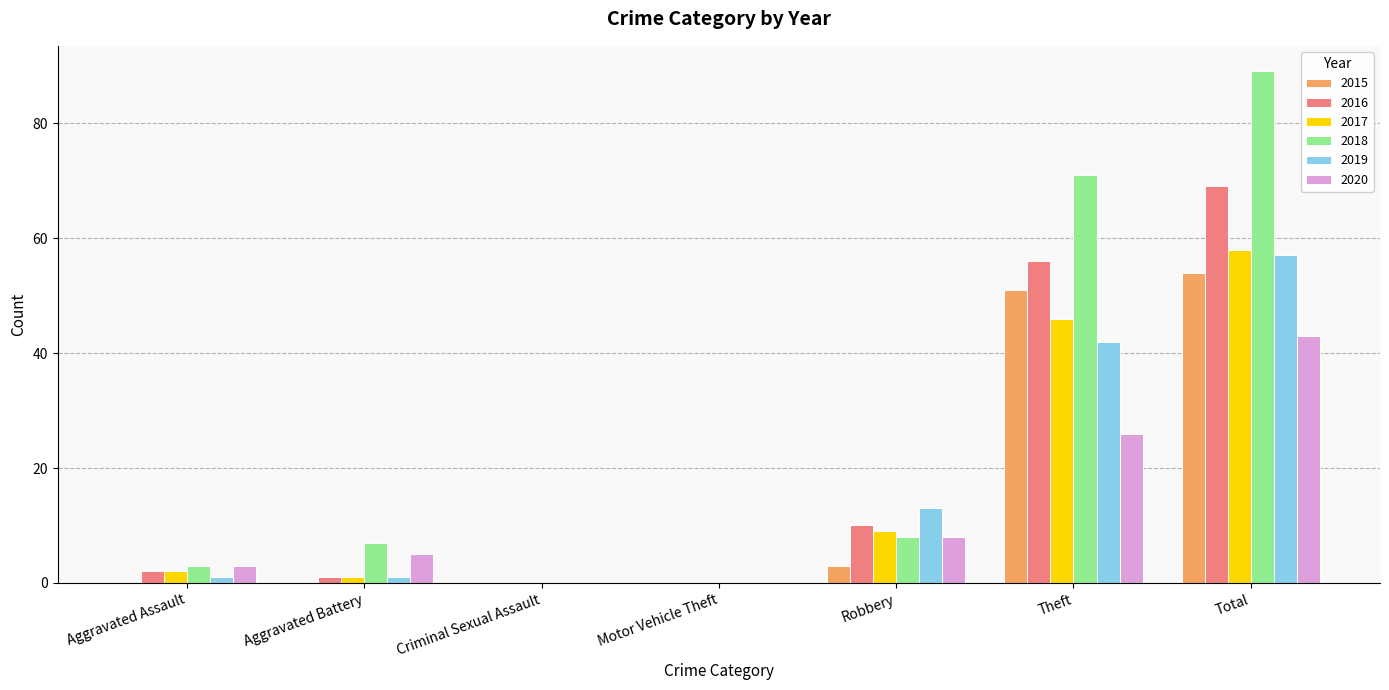

Which category has the highest value in the 2016 series?

Total